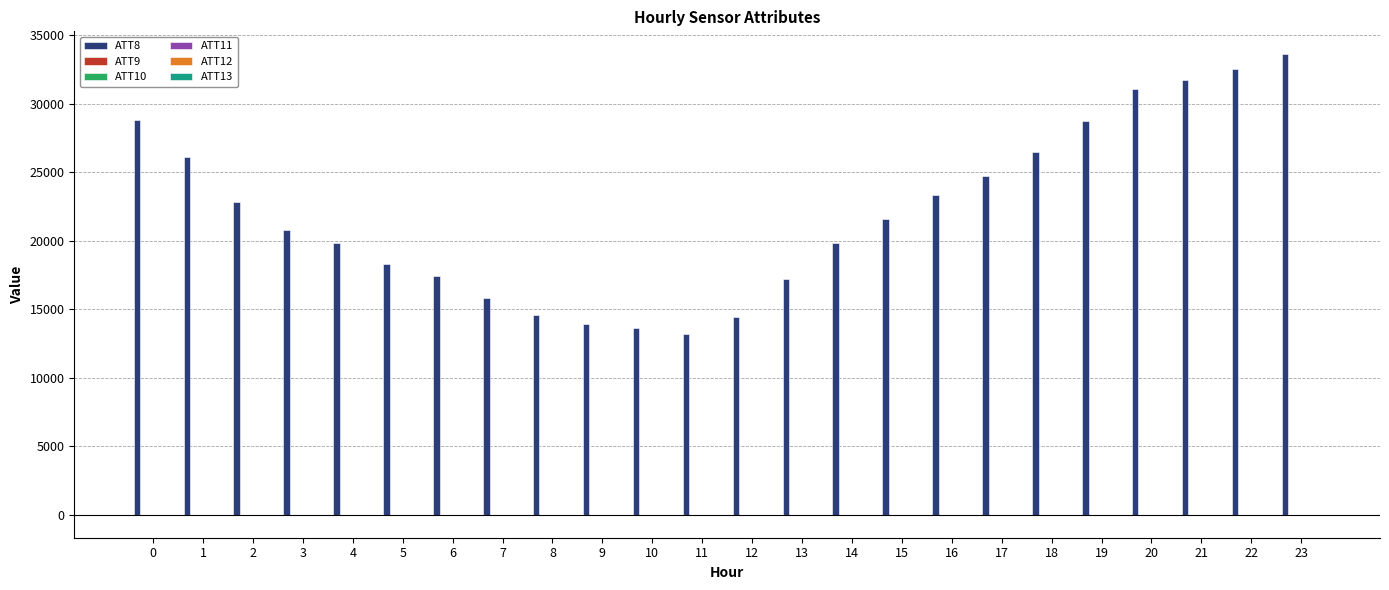

Which series has the largest total across all categories?

ATT8